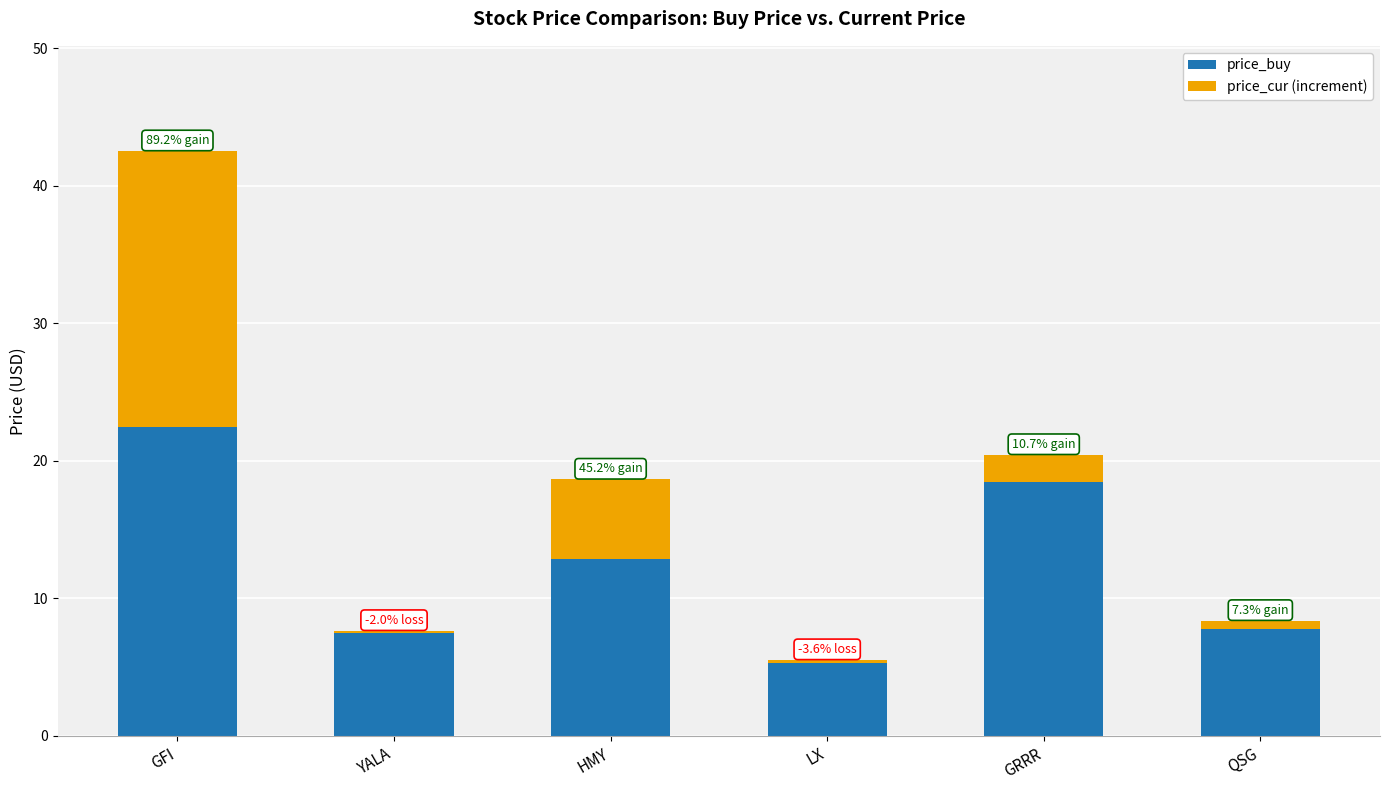

Reading left to right, extract all data points from this chart.

price_buy: GFI=22.5	YALA=7.6	HMY=12.8	LX=5.5	GRRR=18.5	QSG=7.8
price_cur (increment): GFI=20.0	YALA=-0.2	HMY=5.8	LX=-0.2	GRRR=2.0	QSG=0.6